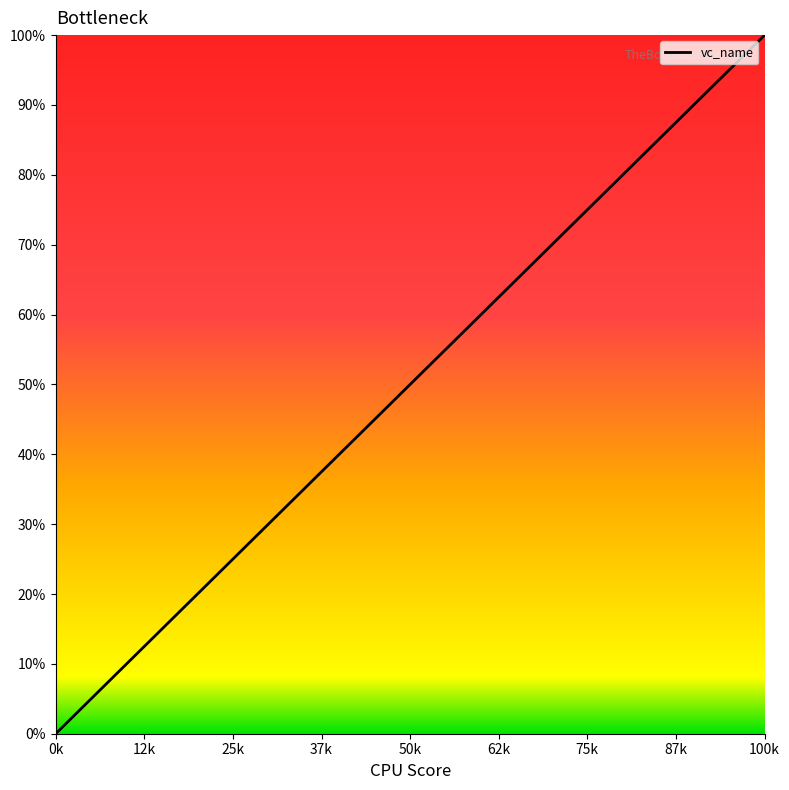

What is the difference between the maximum and second lowest values?

23